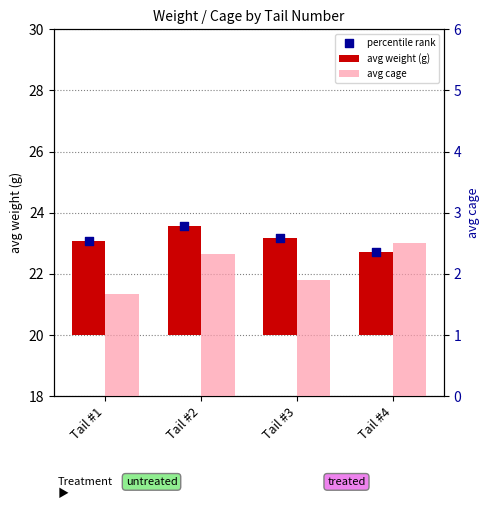

Which series has the largest Y range (max minus min)?

avg weight (g)